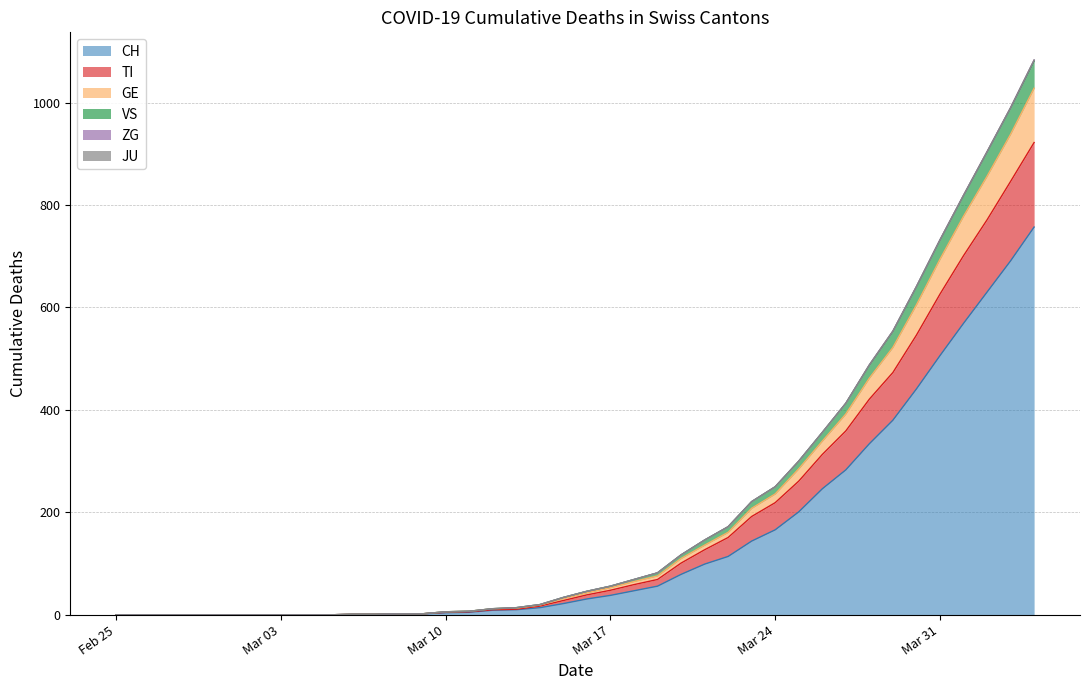

True or false: TI has a value of 69 at 2020-03-19.

True